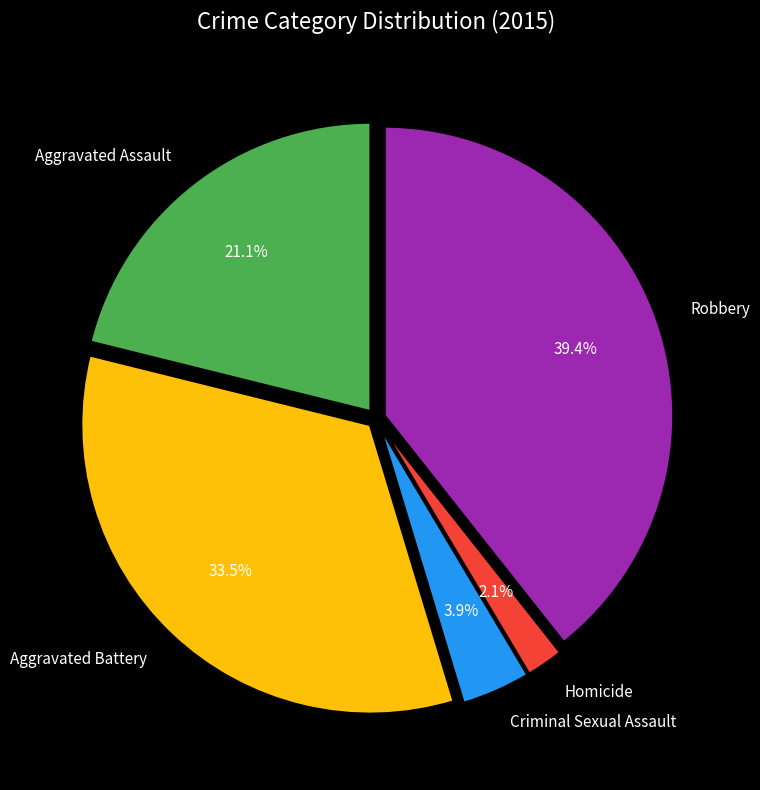

Is there a majority slice in this chart?

No